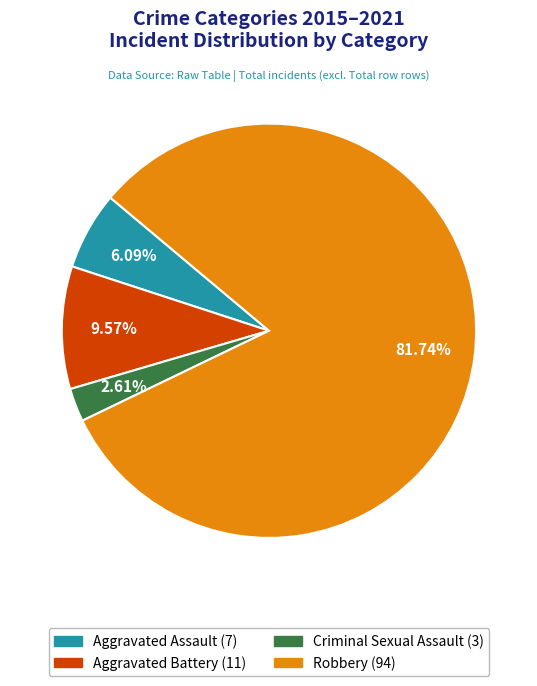

Is it true that Robbery is 82% of the pie?

True